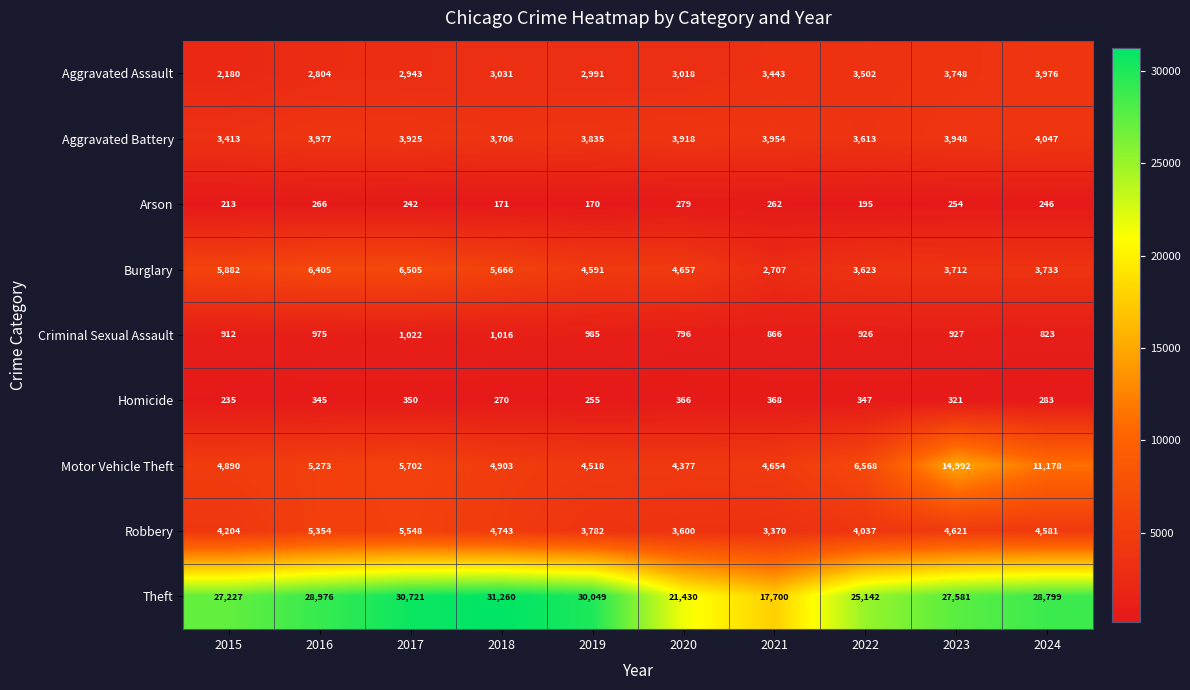

Which series has the largest range (max minus min)?

Theft